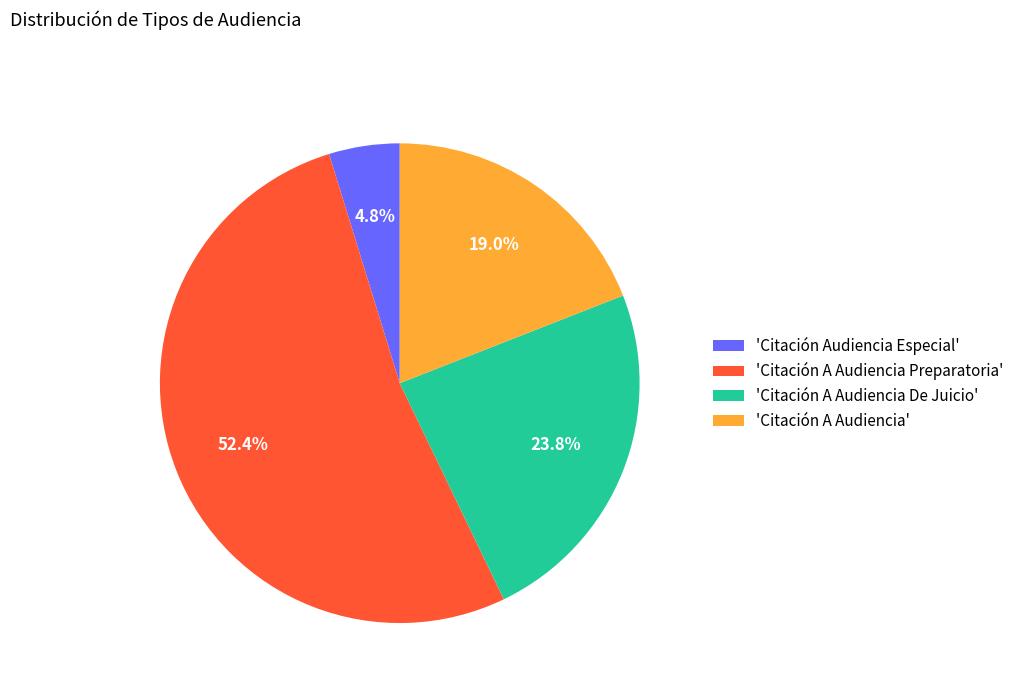

Rank the categories by value from lowest to highest.

'Citación Audiencia Especial', 'Citación A Audiencia', 'Citación A Audiencia De Juicio', 'Citación A Audiencia Preparatoria'